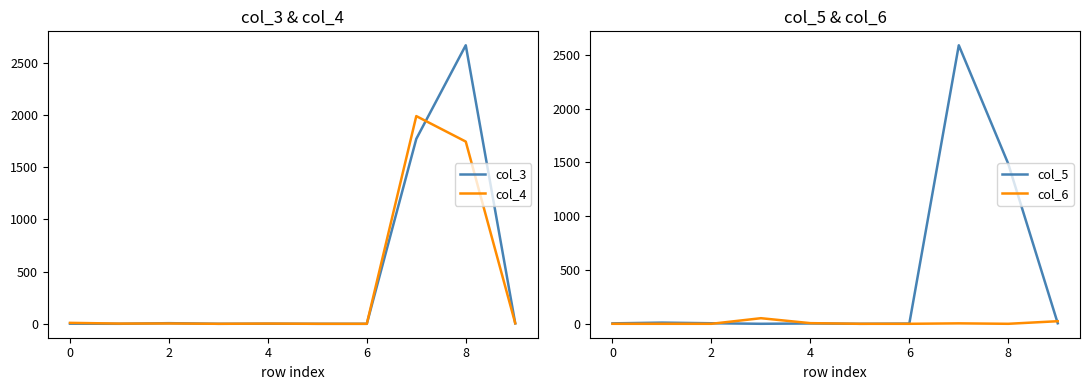

How many values in col_6 are above zero?

4